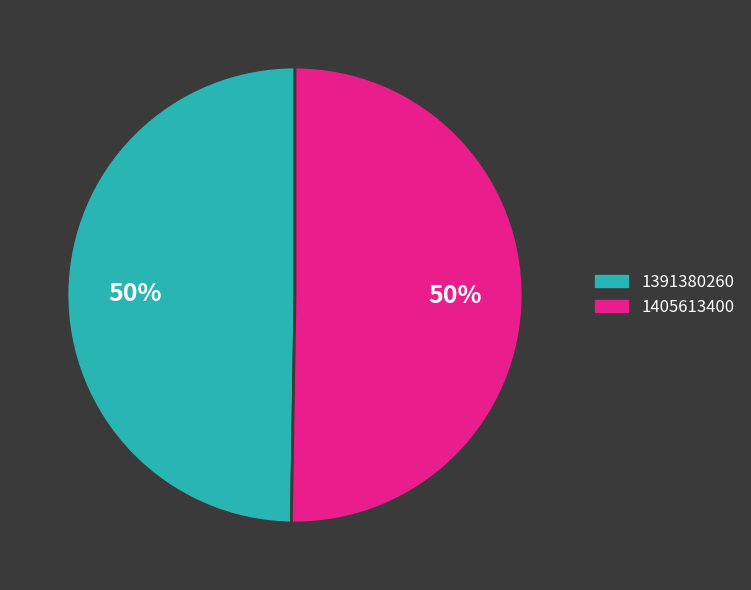

To the nearest percent, what percentage of the pie is 1391380260?

50%